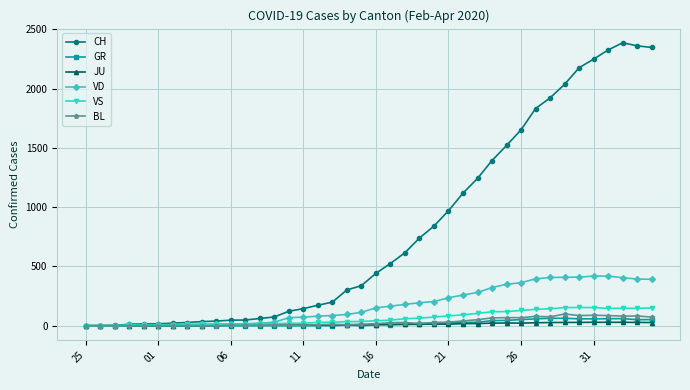

True or false: VS has more than 0 points higher than both neighbors.

True